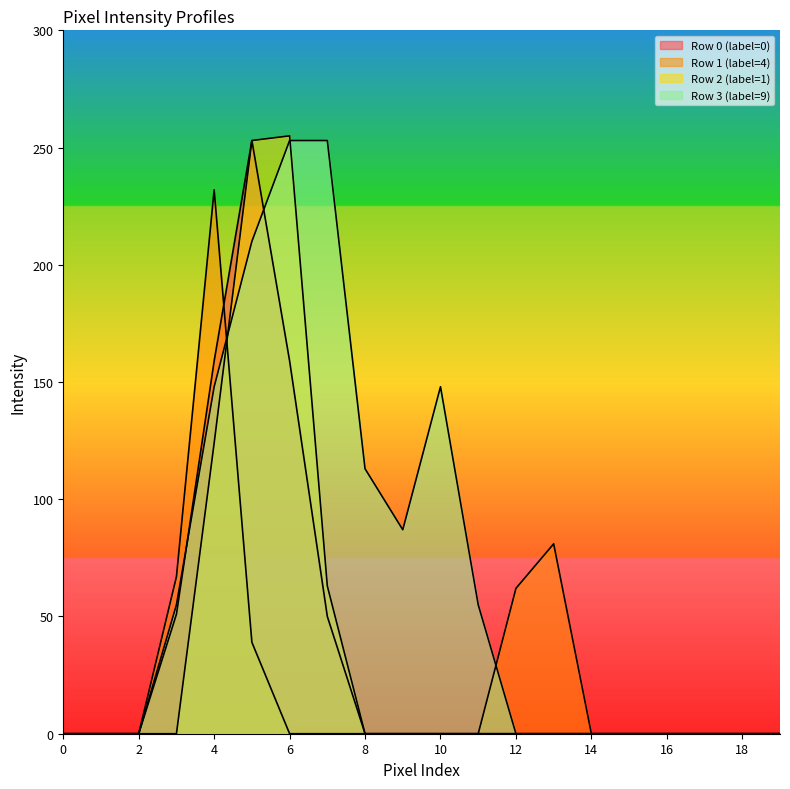

Which series ends up on top after the final intersection of Row 1 (label=4) and Row 3 (label=9)?

Row 1 (label=4)